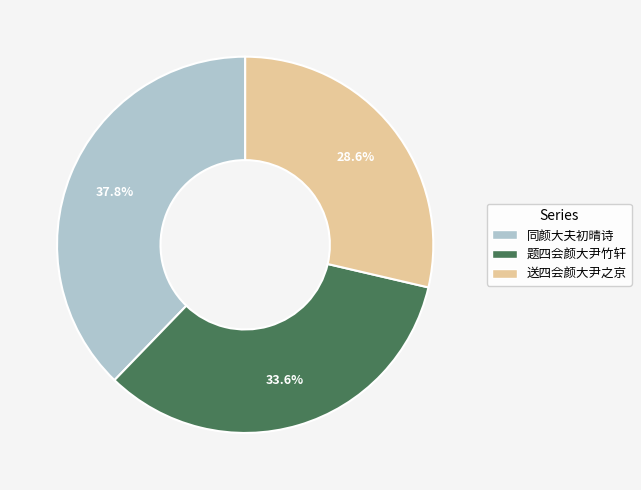

Is there a majority slice in this chart?

No